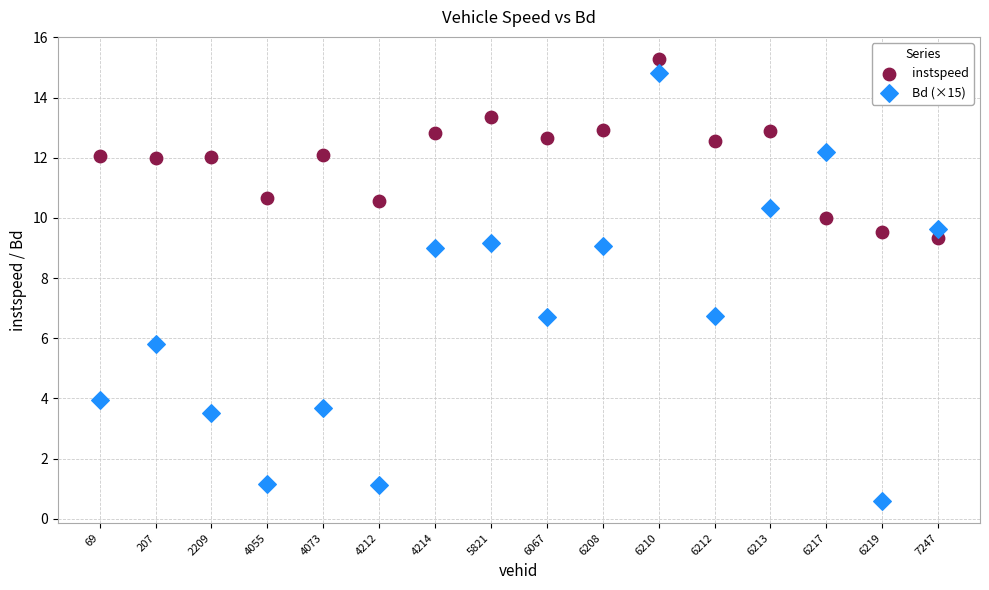

Across all data points, what is the range of Y values (max minus min)?

14.7